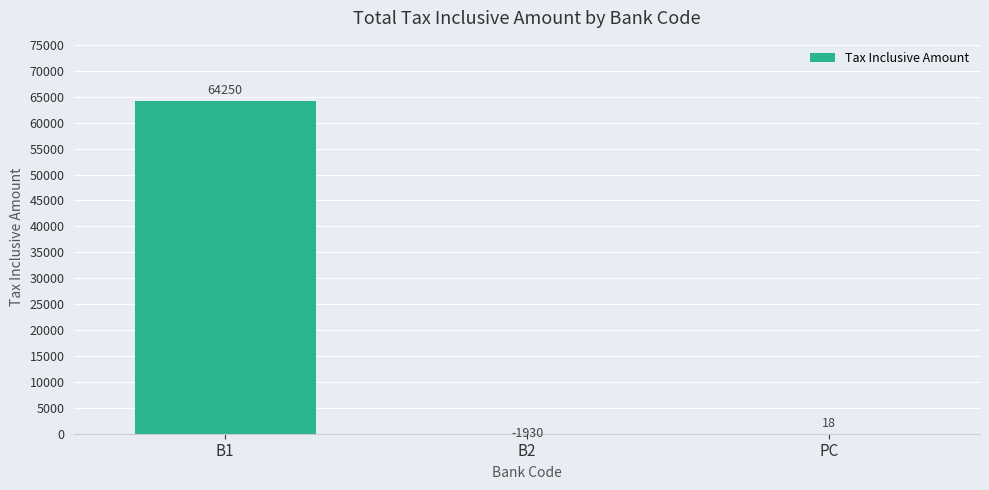

What is the smallest value displayed?

-1930